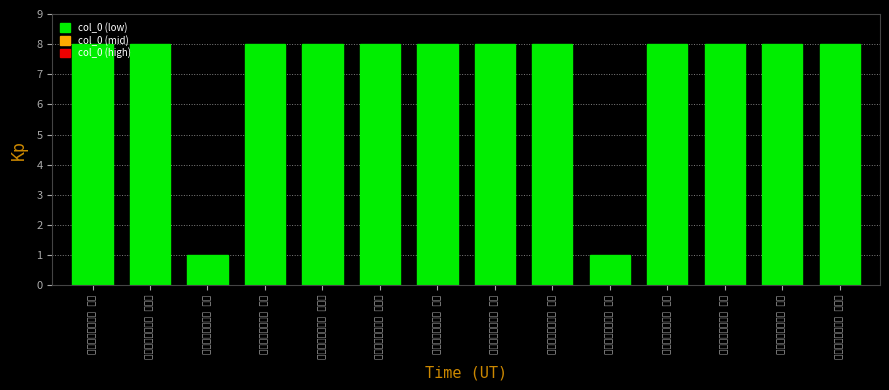

Read the value at 五言古诗凡十四首 其三.

8.0